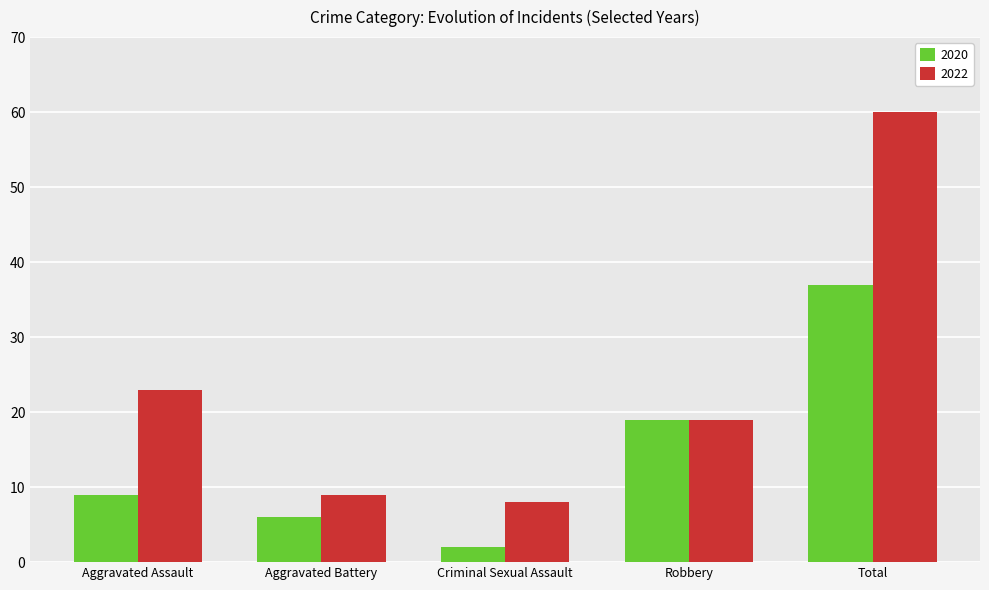

True or false: 2020 has a value of 19 at Robbery.

True